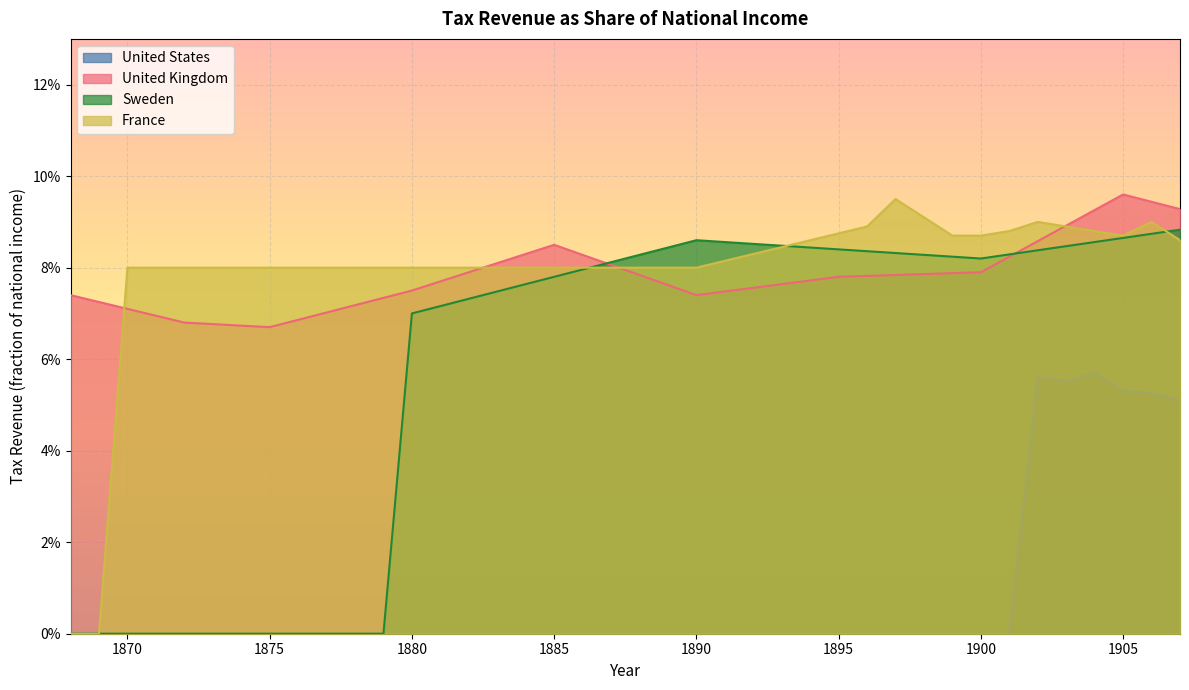

Which series has the largest range (max minus min)?

France